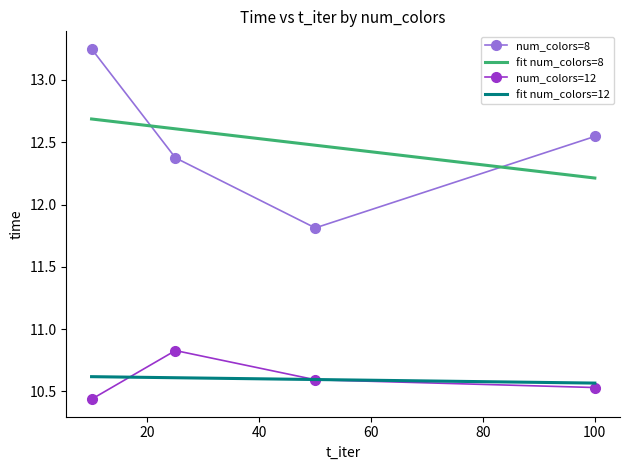

Which series has the largest range (max minus min)?

num_colors=8